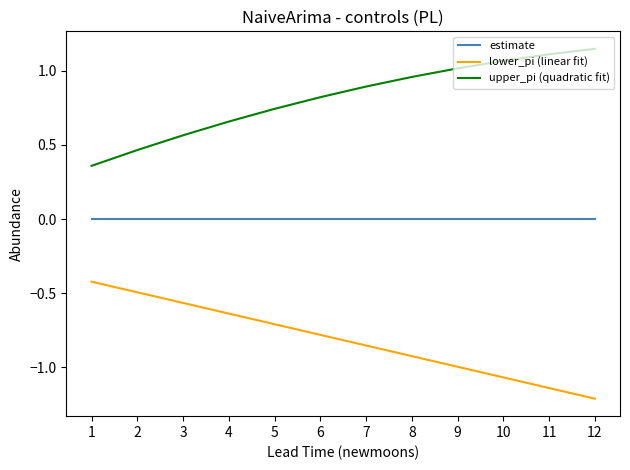

Is it true that estimate equals 0.0 at 11?

True